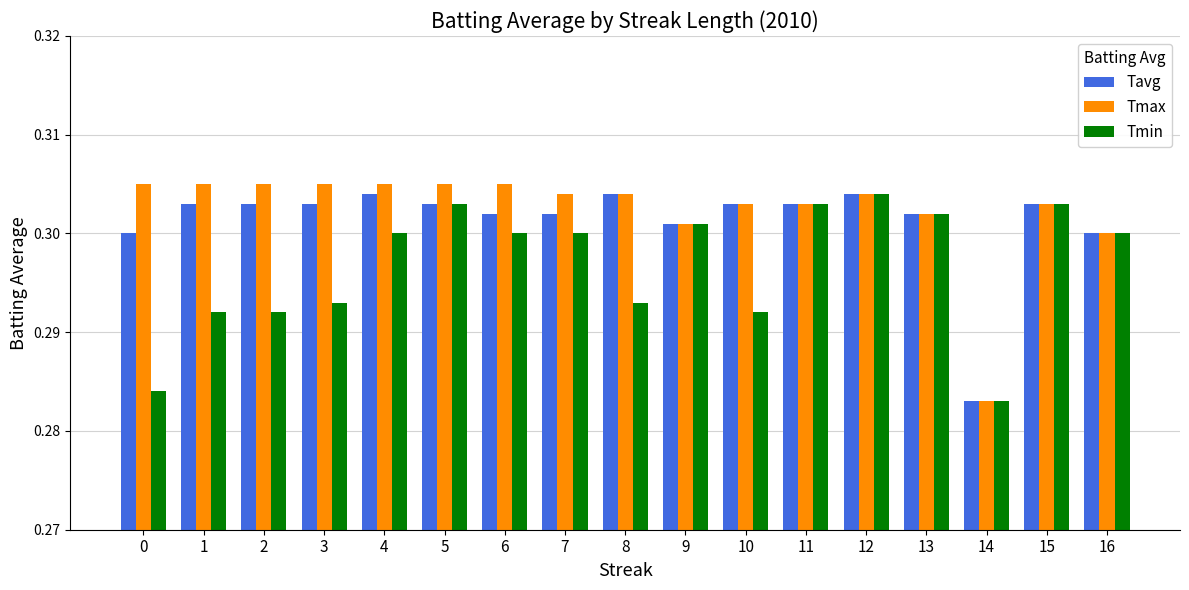

Which series has the widest spread of values?

Tmax